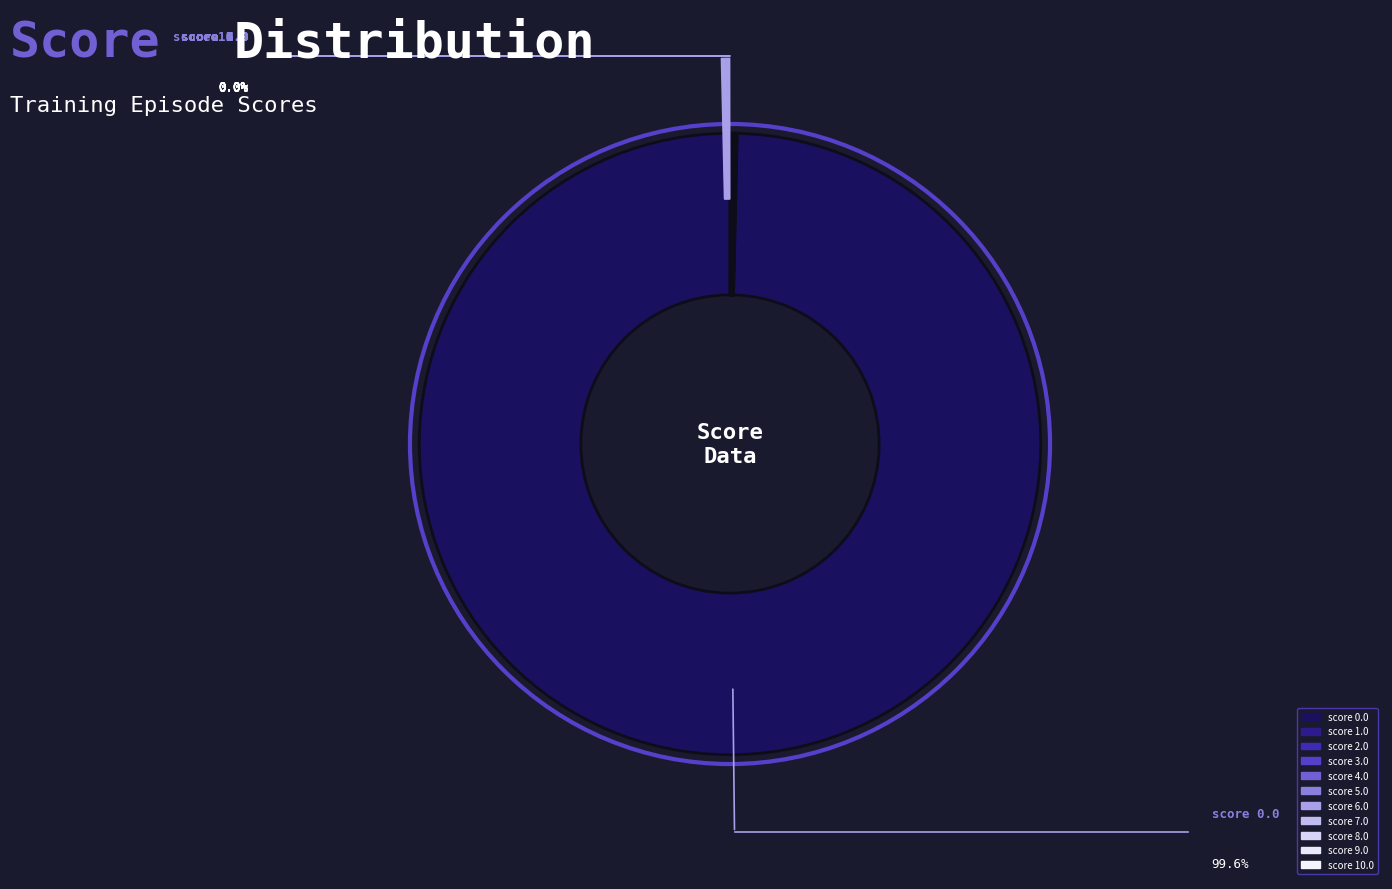

Which slice represents more than half of the pie?

score 0.0